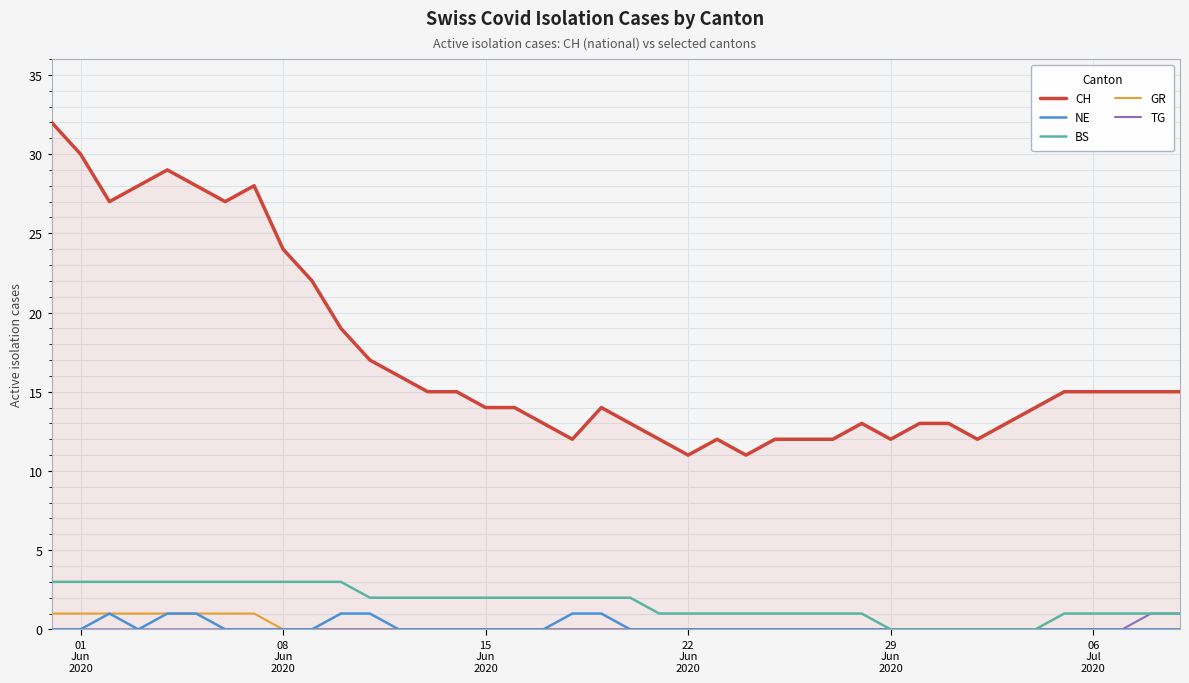

True or false: CH and BS intersect in this chart.

False